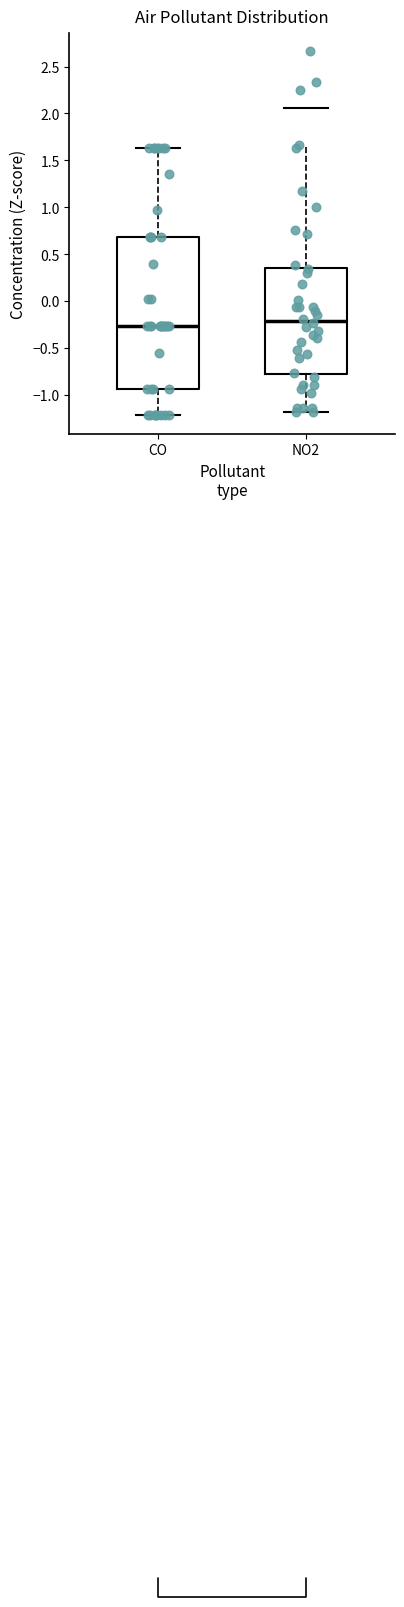

Reading left to right, transcribe this box plot: for each box, give where its median line is, the range the box spans, and where its two whiskers end, as read against the y-axis. The values are not printed on the chart, so give them approximately, as read against the axis.

CO: median -0.25, box -0.95 to 0.70, whiskers -1.20 to 1.65
NO2: median -0.20, box -0.80 to 0.35, whiskers -1.20 to 1.65